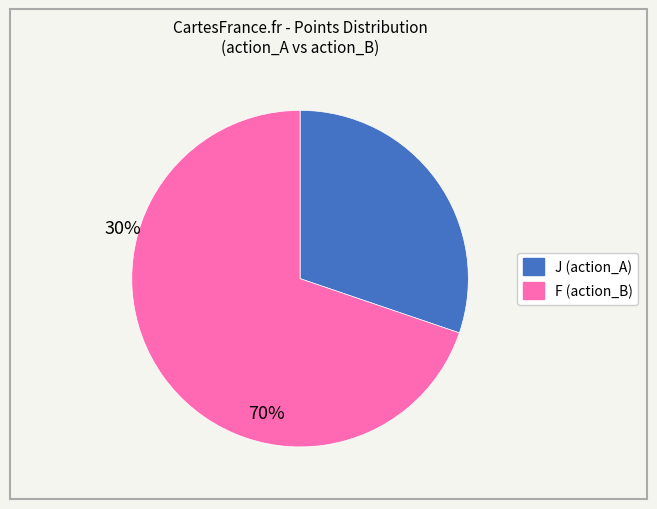

Which slice is the smallest?

J (action_A)